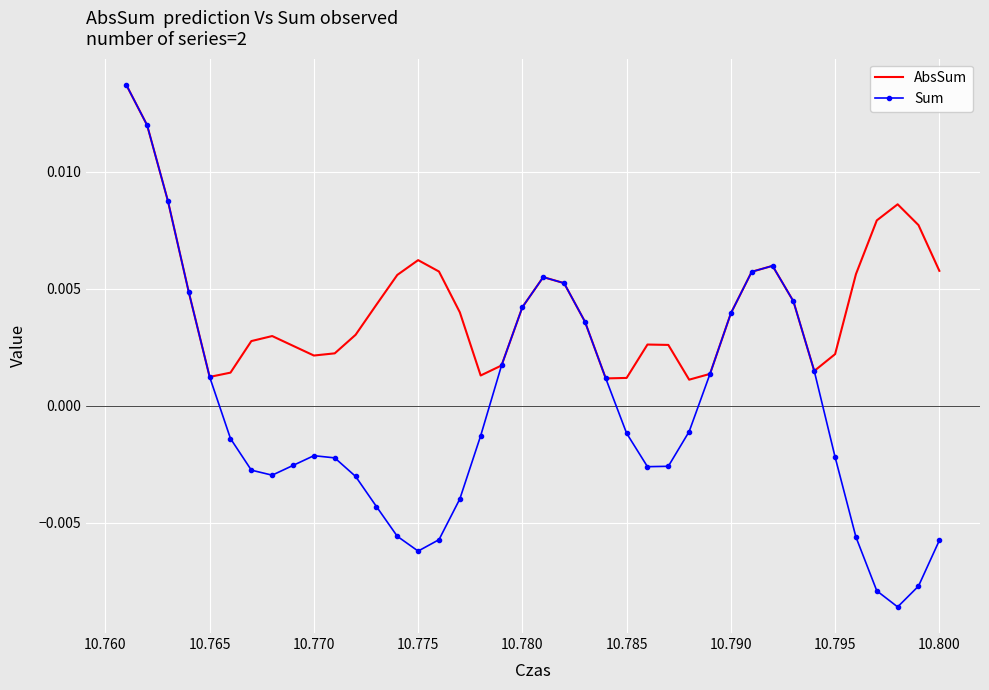

Rank the series by their average value, from lowest to highest.

Sum, AbsSum